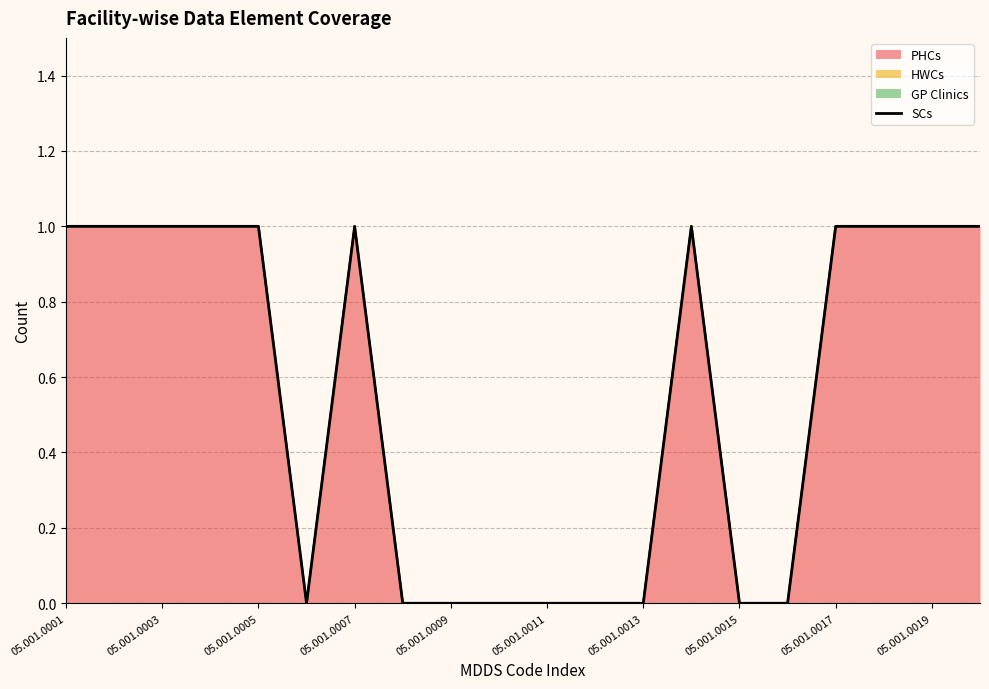

Reading left to right, what are all the values shown in this chart?

1	1	1	1	1	0	1	0	0	0	0	0	0	1	0	0	1	1	1	1